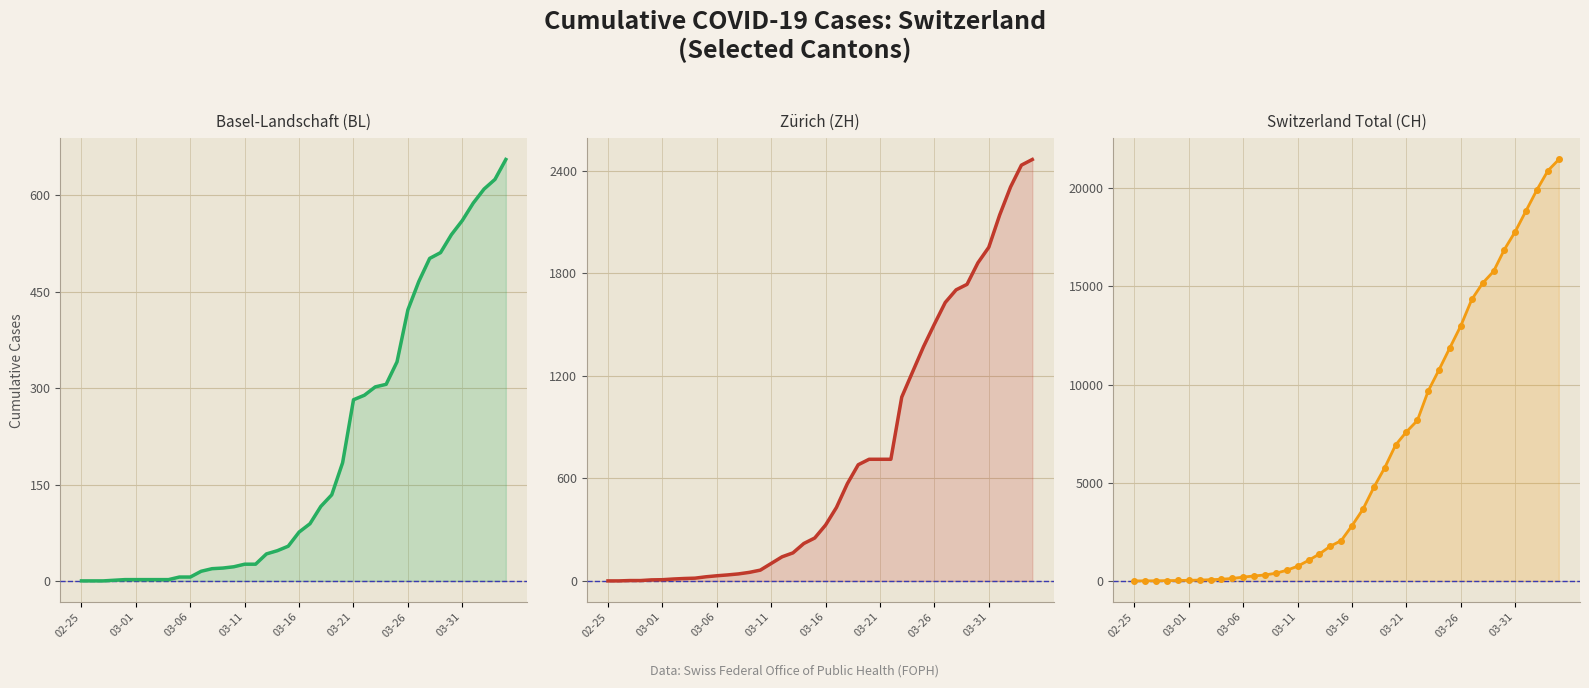

What is the highest value of the ZH series?

2467